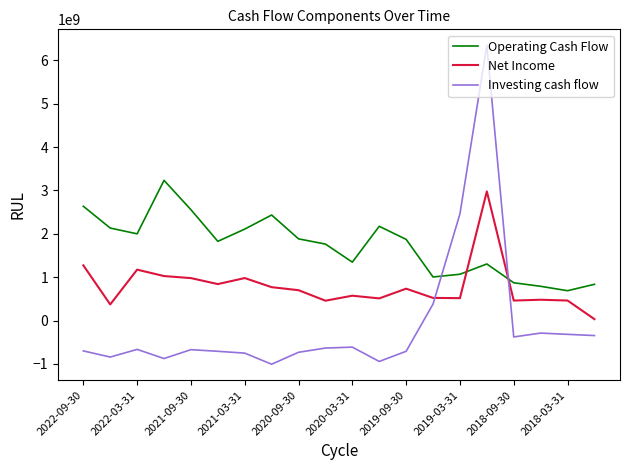

What is the greatest value displayed?

6348000000